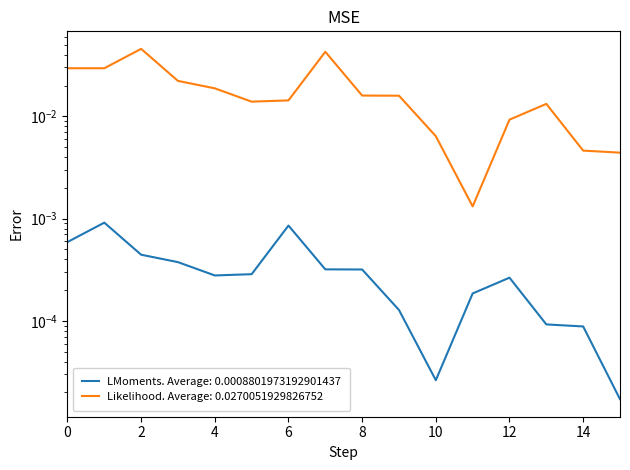

The Likelihood. Average: 0.0270051929826752 series shows 0.0 at 8. True or false?

True